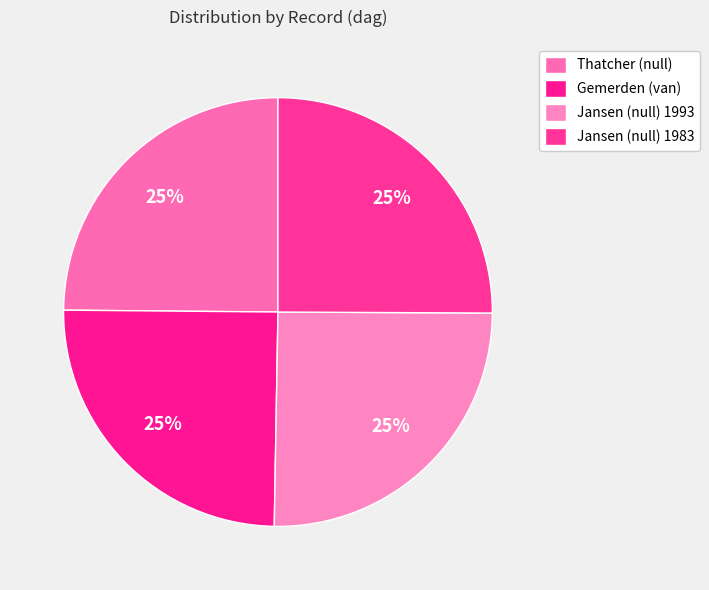

Approximately how many times larger is the value at Jansen (null) 1993 compared to Jansen (null) 1983?

1.0